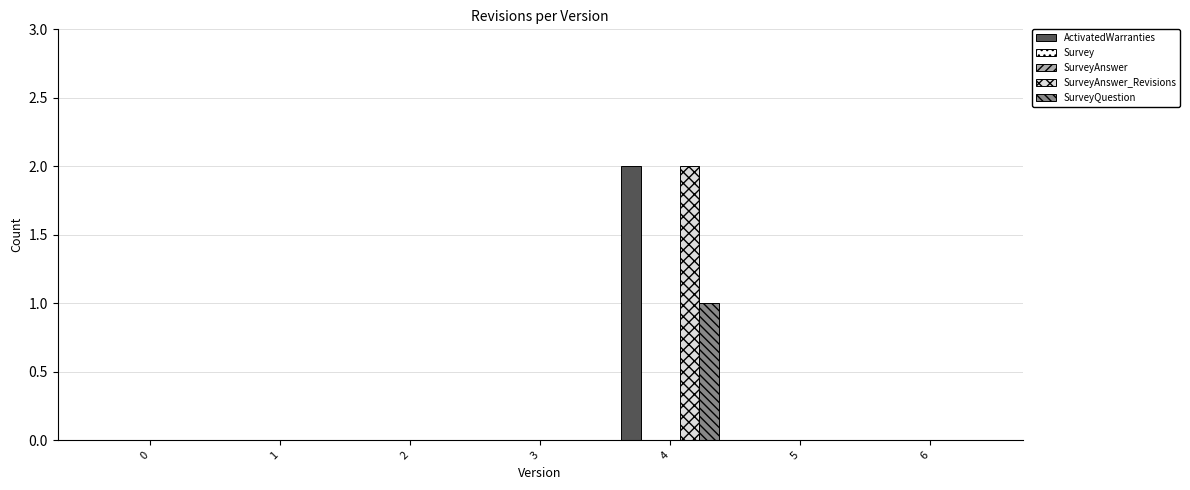

At 3, list the series in order from smallest to largest.

ActivatedWarranties, Survey, SurveyAnswer, SurveyAnswer_Revisions, SurveyQuestion